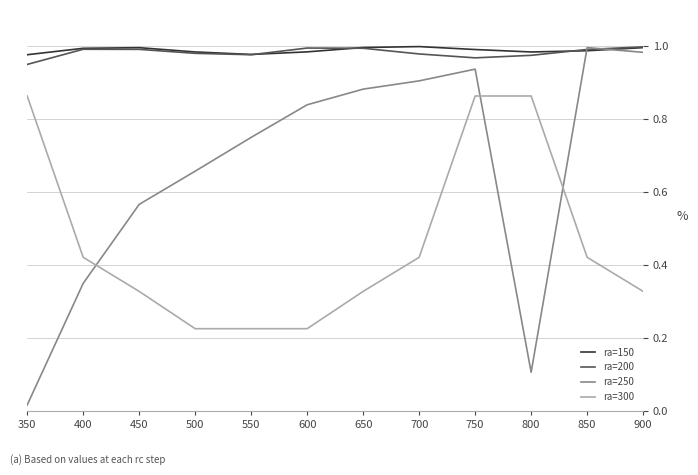

True or false: ra=300 and ra=200 intersect in this chart.

False